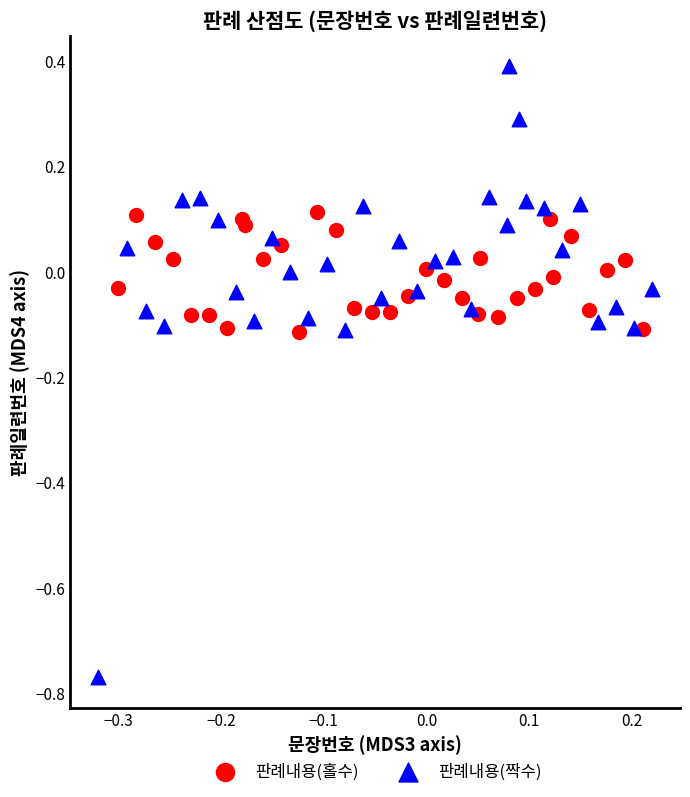

Which series has the largest Y range (max minus min)?

판례내용(짝수)